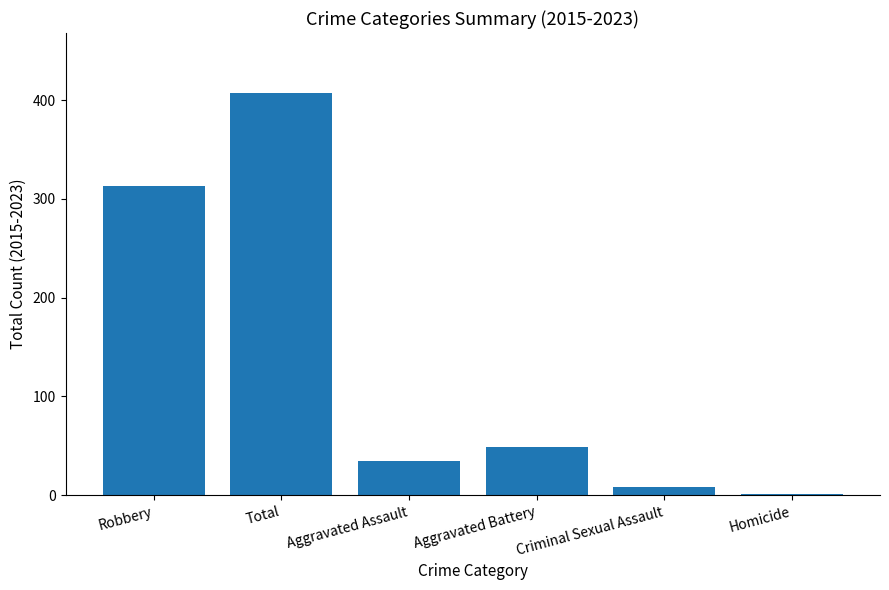

The value at Homicide is 1. True or false?

True